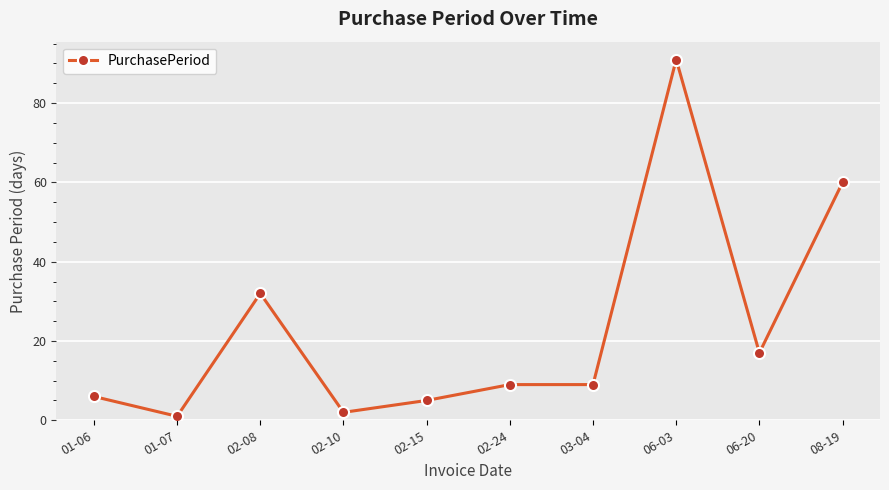

Between 06-20 and 01-06, which is larger?

06-20